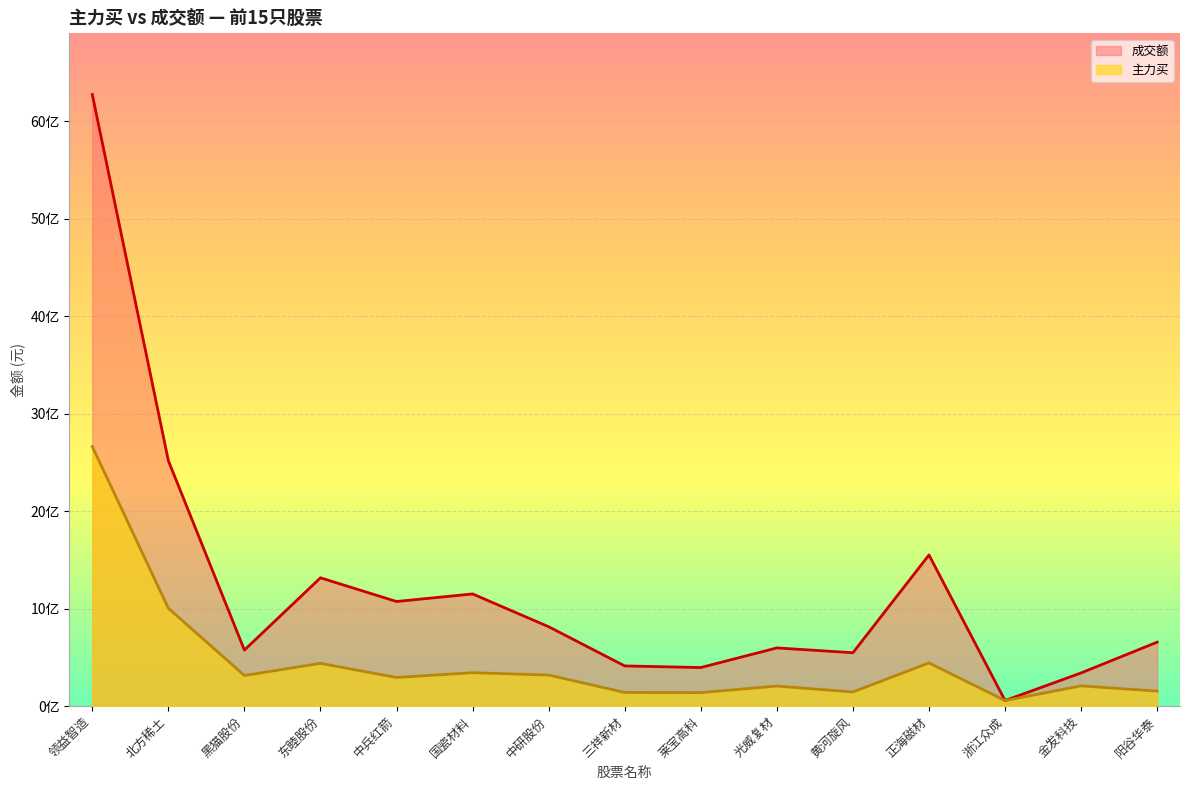

What is the difference between the maximum and minimum values in the 成交额 series?

6217478645